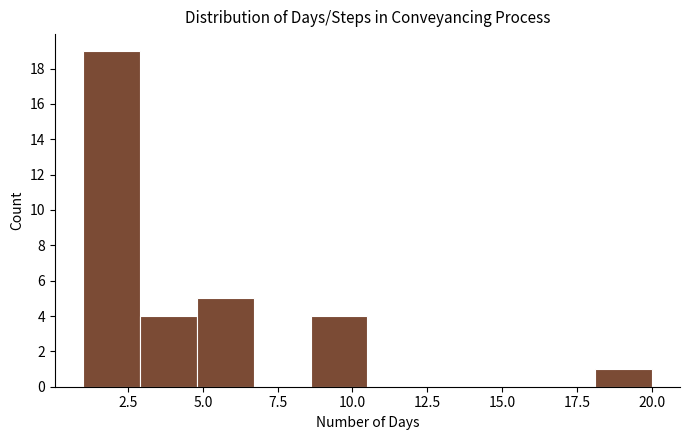

Read against the x-axis, roughly where is the centre of the tallest bar?

2.0